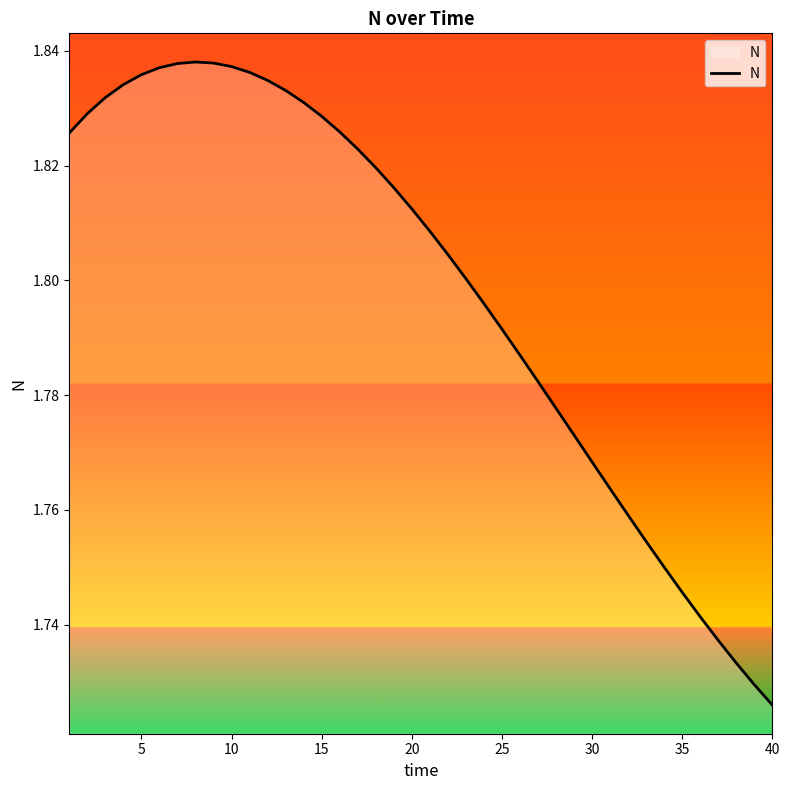

Does the chart have visible grid lines?

No